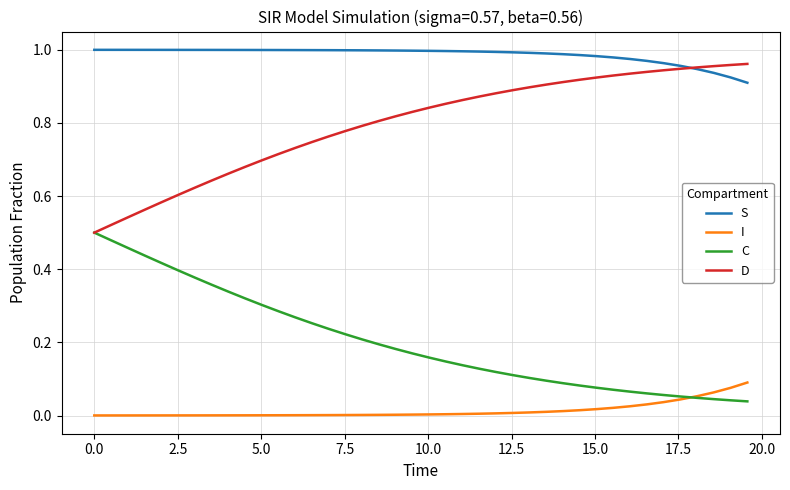

List the series in order of their overall mean, lowest first.

I, C, D, S